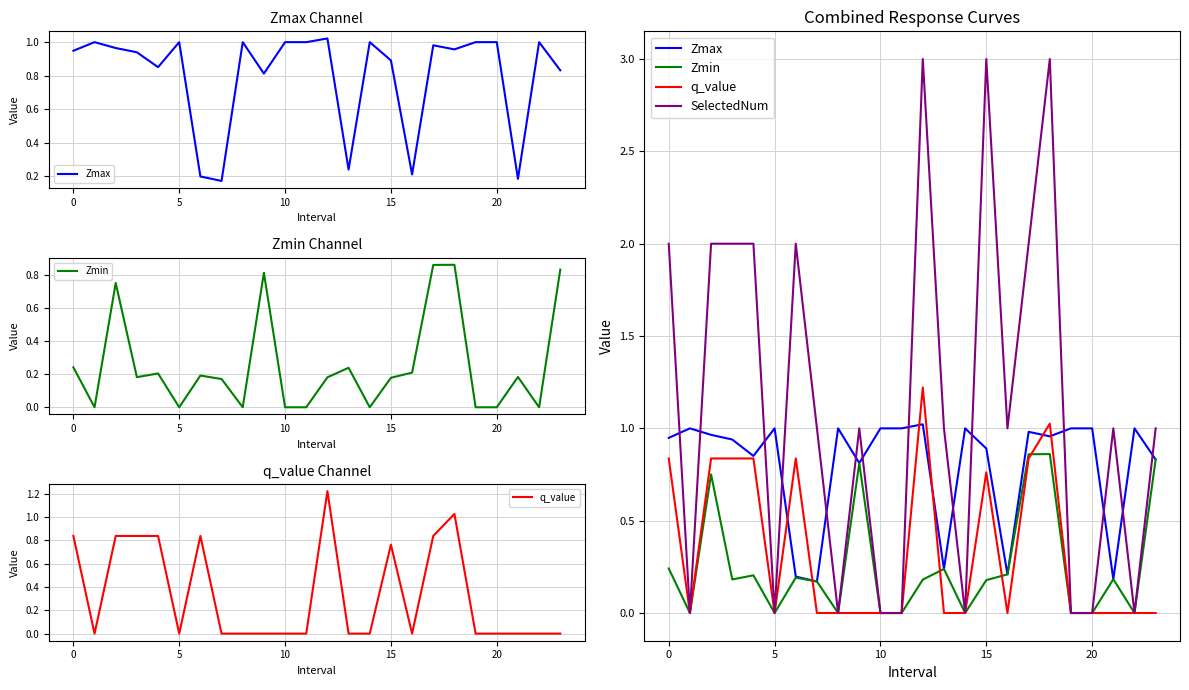

At how many categories does at least one series exceed 1?

9